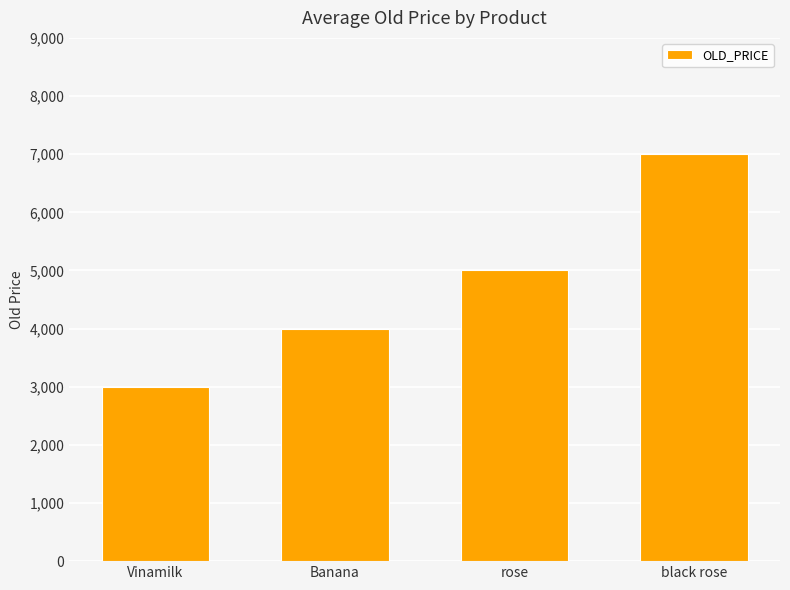

Reading left to right, list all the values displayed in this chart.

Vinamilk=3000	Banana=4000	rose=5000	black rose=7000